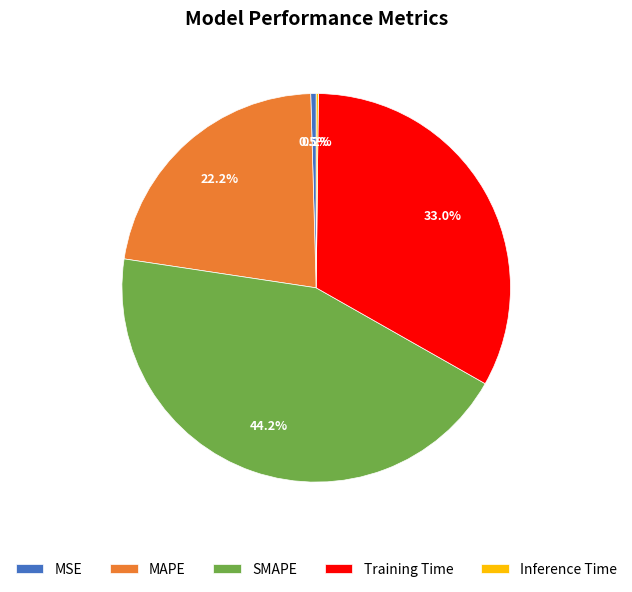

Which slice is the largest?

SMAPE